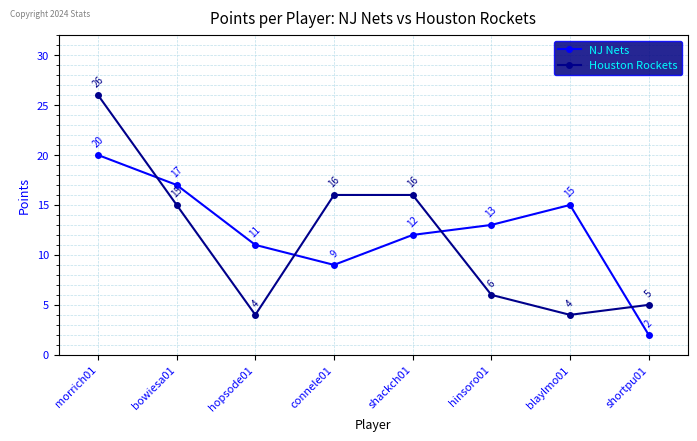

At which label is Houston Rockets closest to 15?

bowiesa01